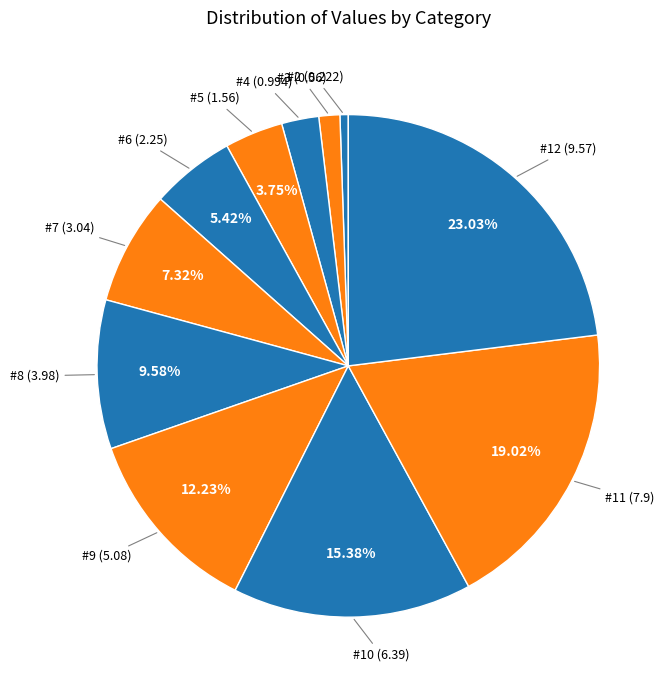

Does #7 account for over 50% of the chart?

No